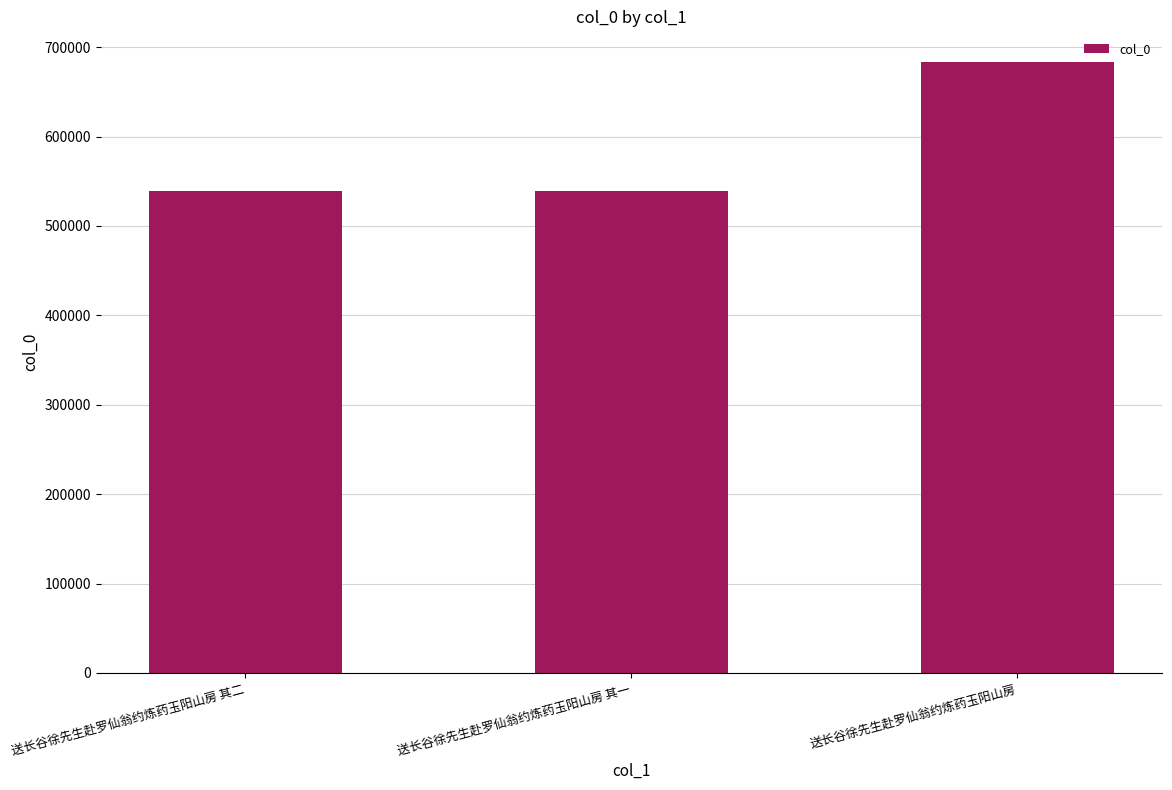

What is the average value?

587103